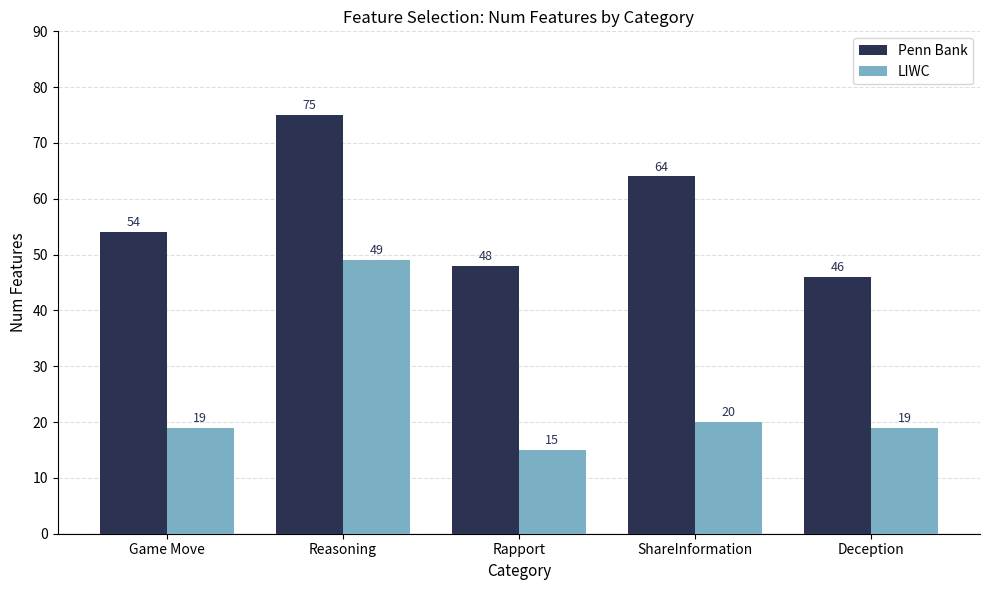

How many bars are there in total?

10